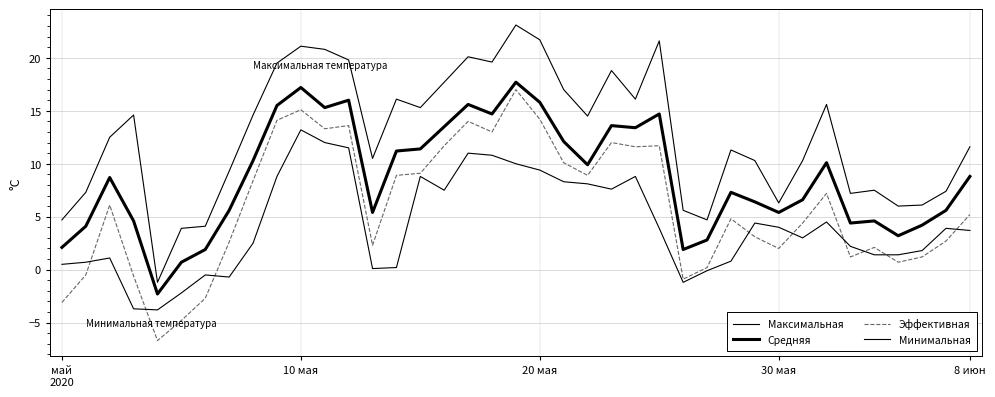

How many values in the Средняя series are below 8?

19